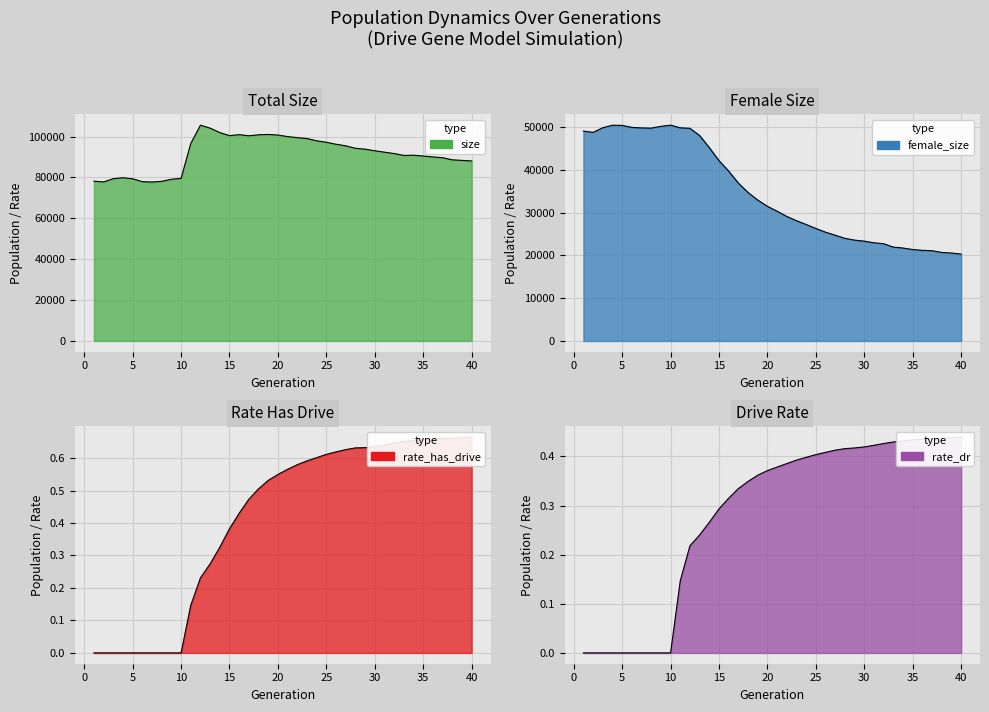

At which label is size closest to 91655?

32